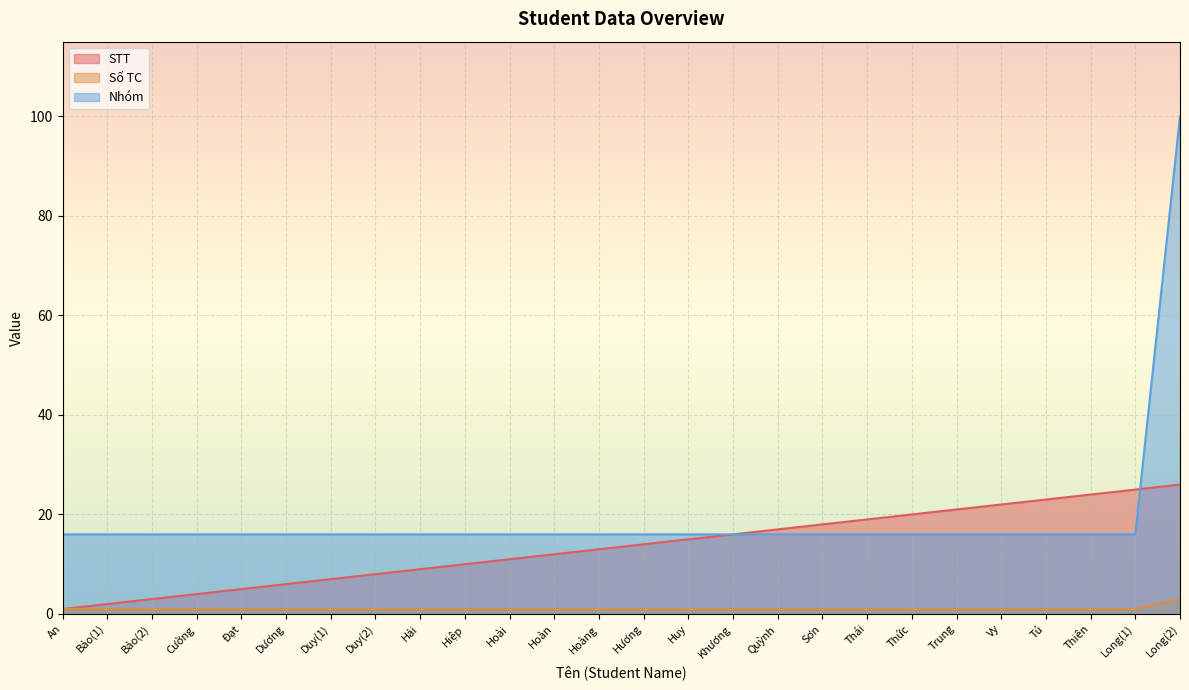

True or false: Số TC and STT intersect in this chart.

False